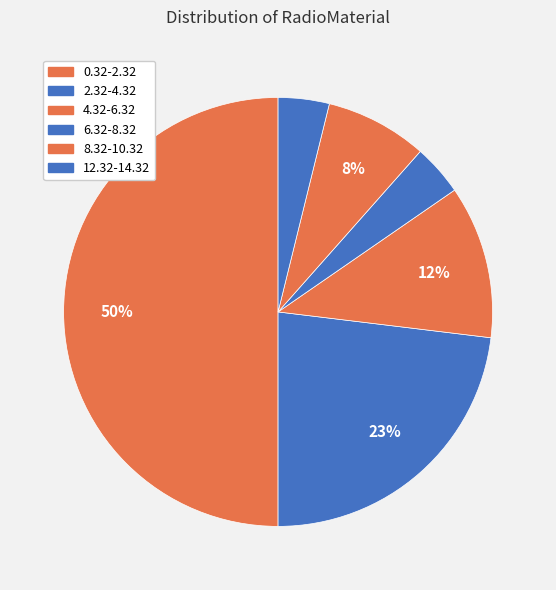

What is the largest slice in the pie chart?

0.32-2.32